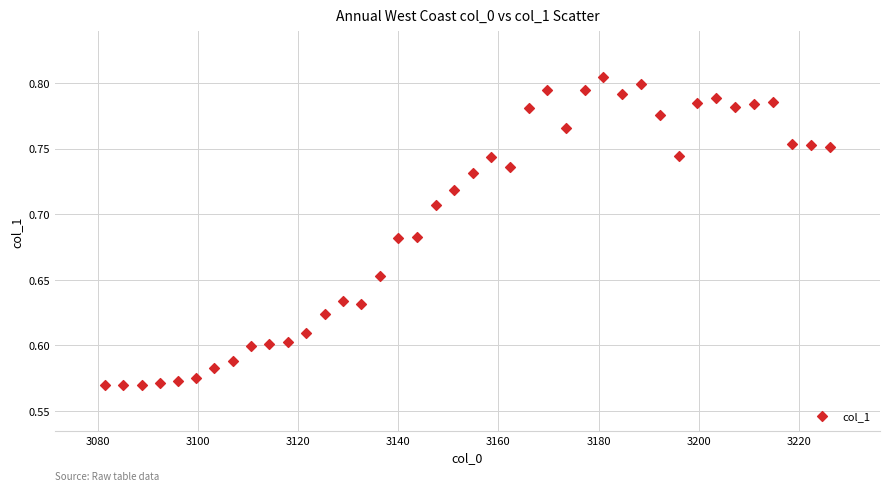

What is the range of X values (max minus min)?

144.7